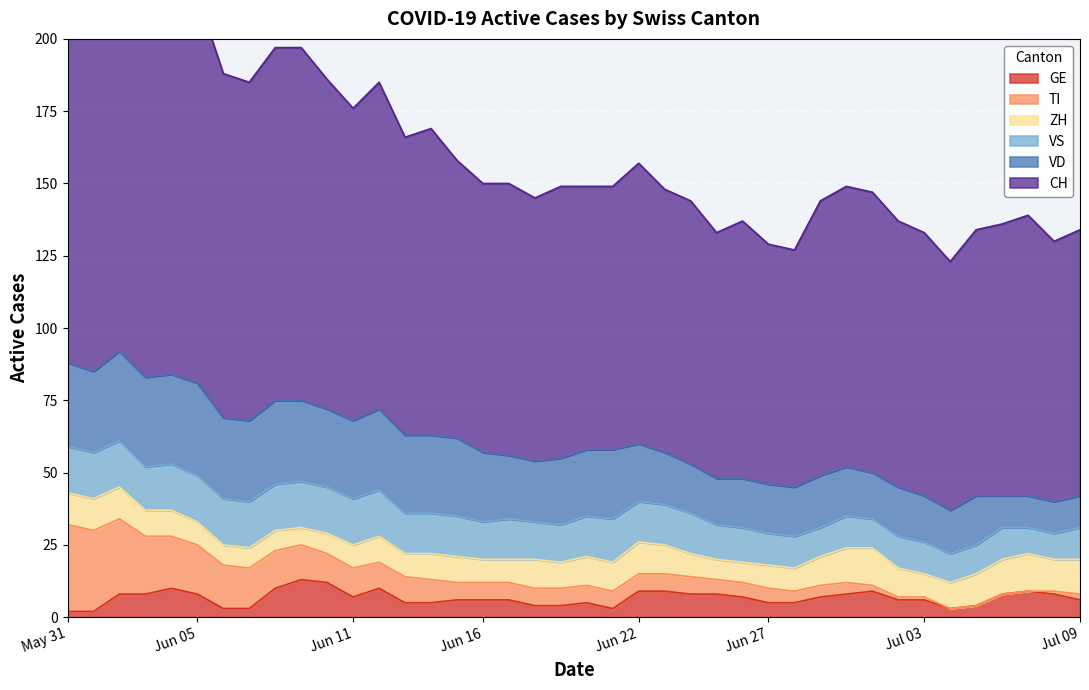

What is the difference between the highest and lowest values at 0?

150